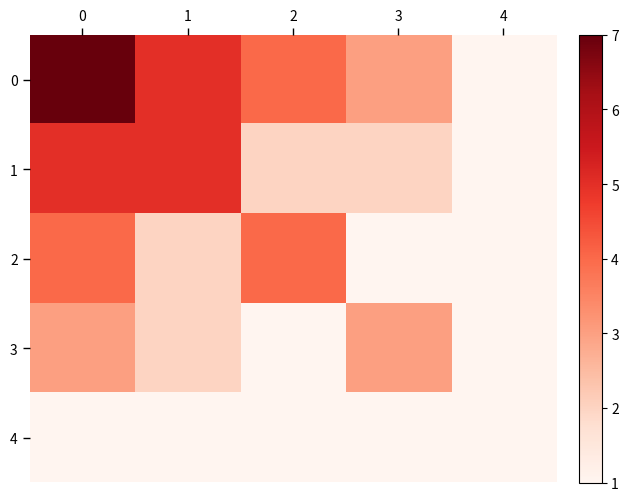

Rank the series at 3 from lowest to highest value.

2, 4, 1, 0, 3